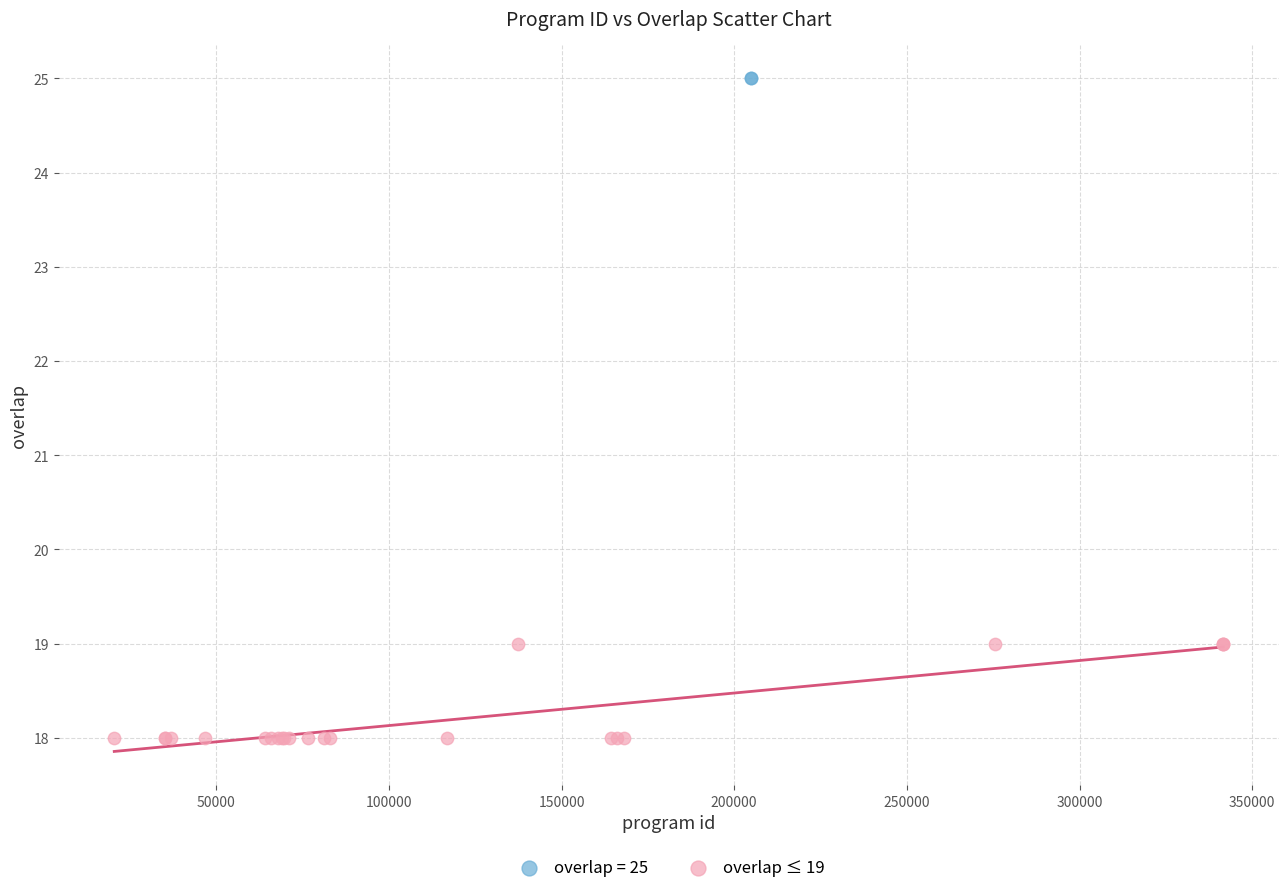

What are all the series names shown in the legend?

overlap = 25, overlap ≤ 19